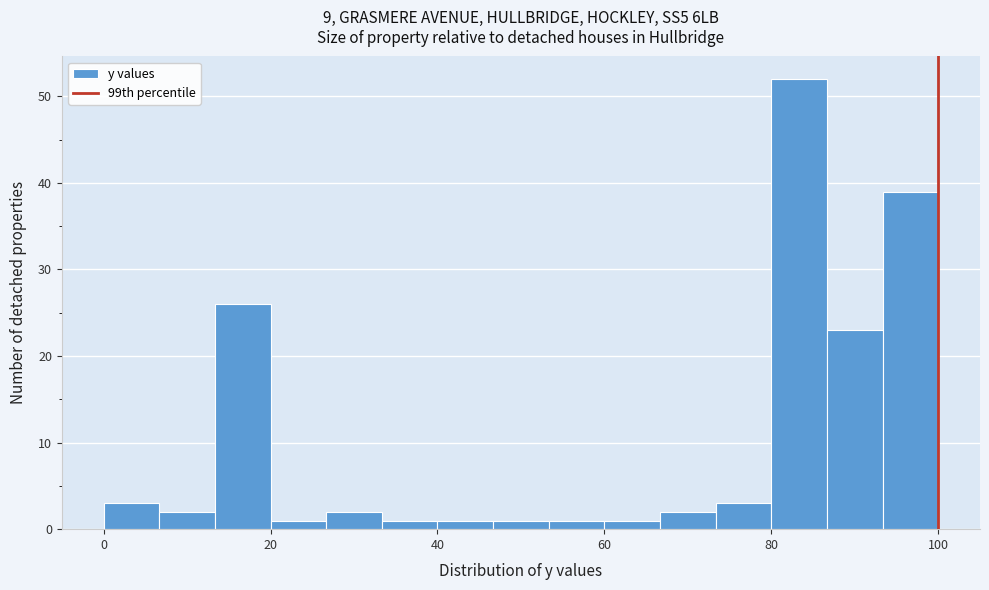

Around what value on the x-axis is the tallest bar? Give the approximate position of its centre, as read against the axis.

84